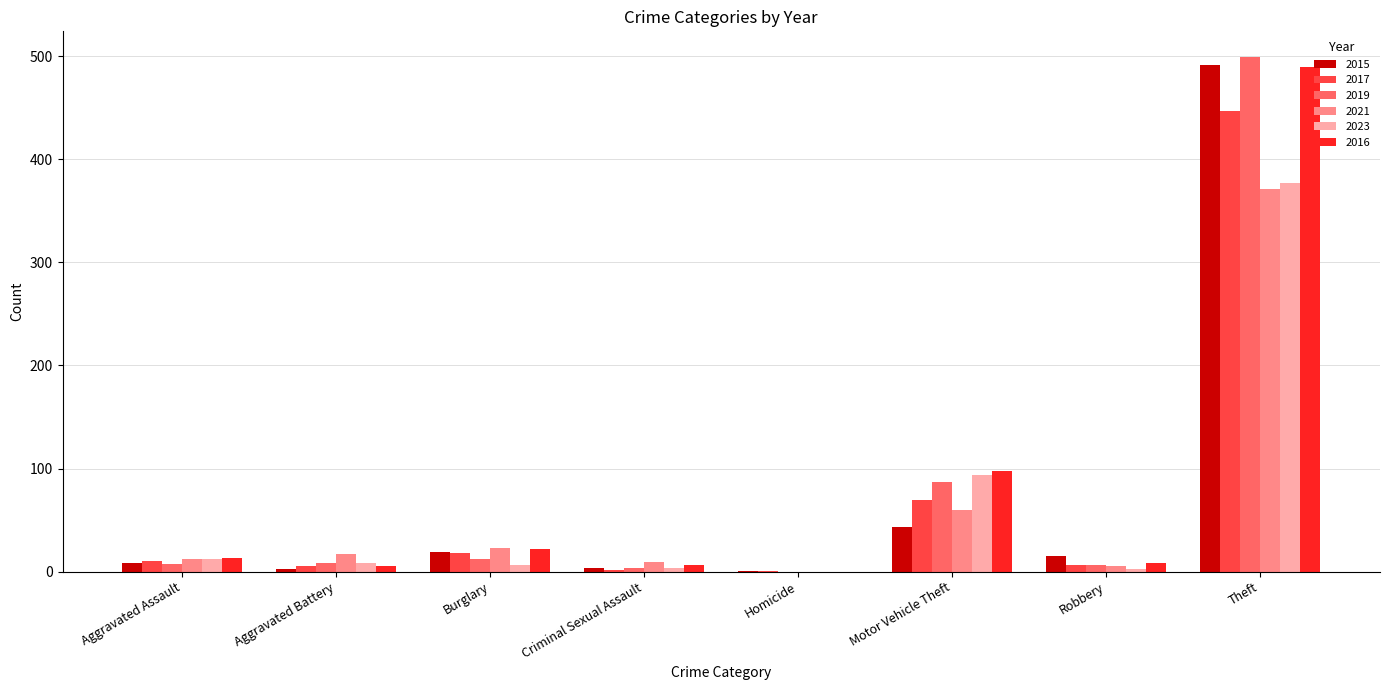

Are the bars grouped side by side (vs. stacked)?

Yes